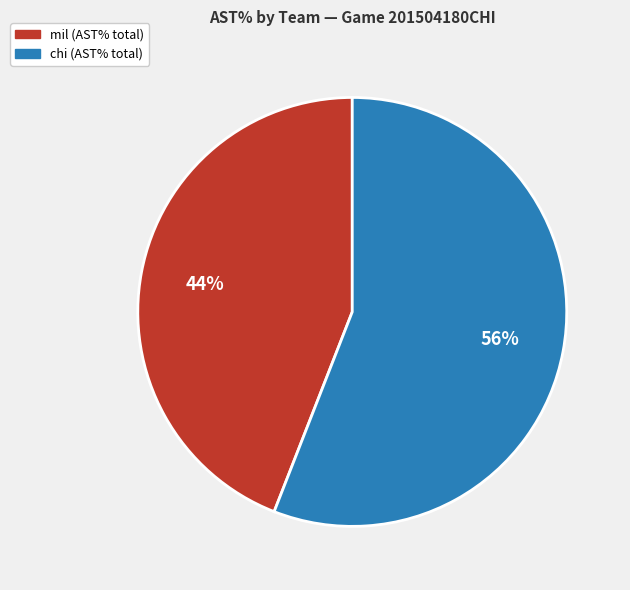

To the nearest percent, what is the difference between the largest and smallest slice percentages?

12%